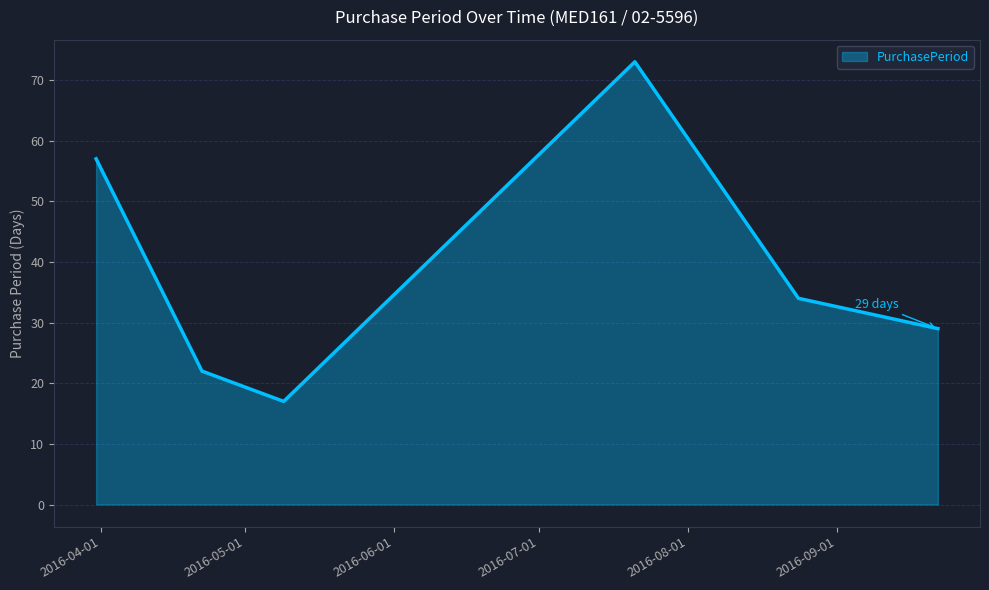

True or false: the data has more than 1 interior local peaks.

False